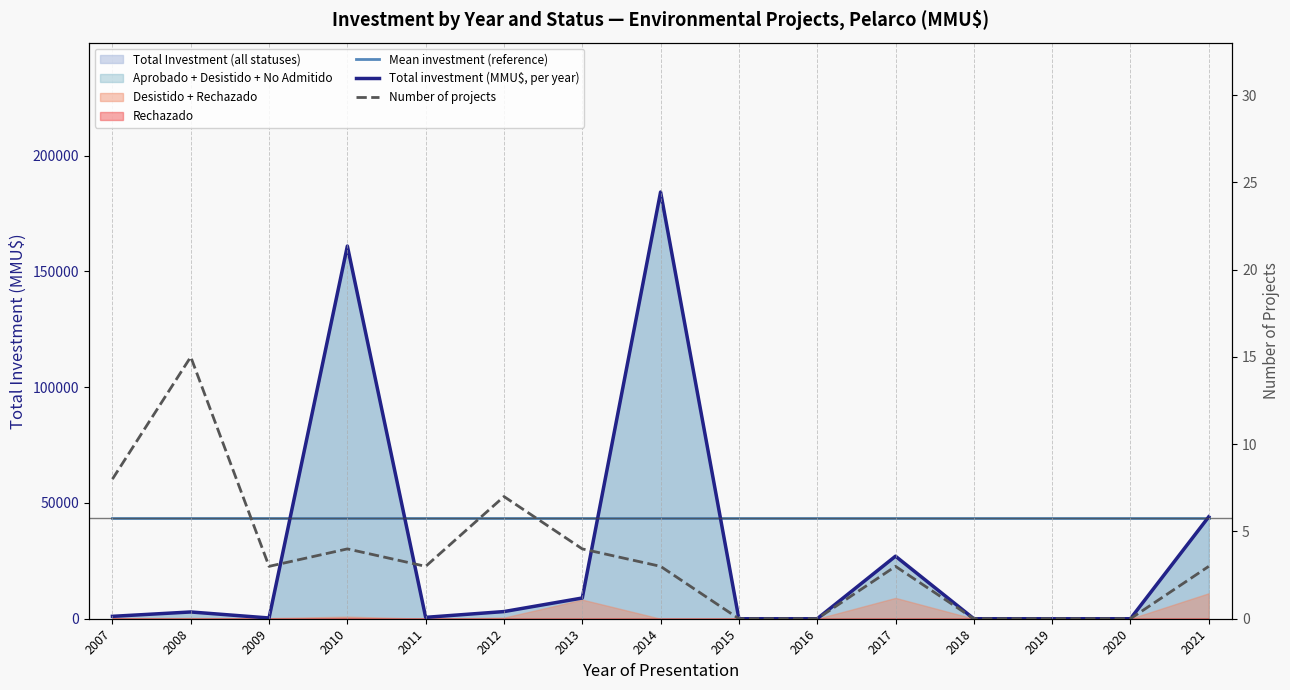

Between 2017 and 2020, which series saw the biggest shift?

Total investment (MMU$, per year)